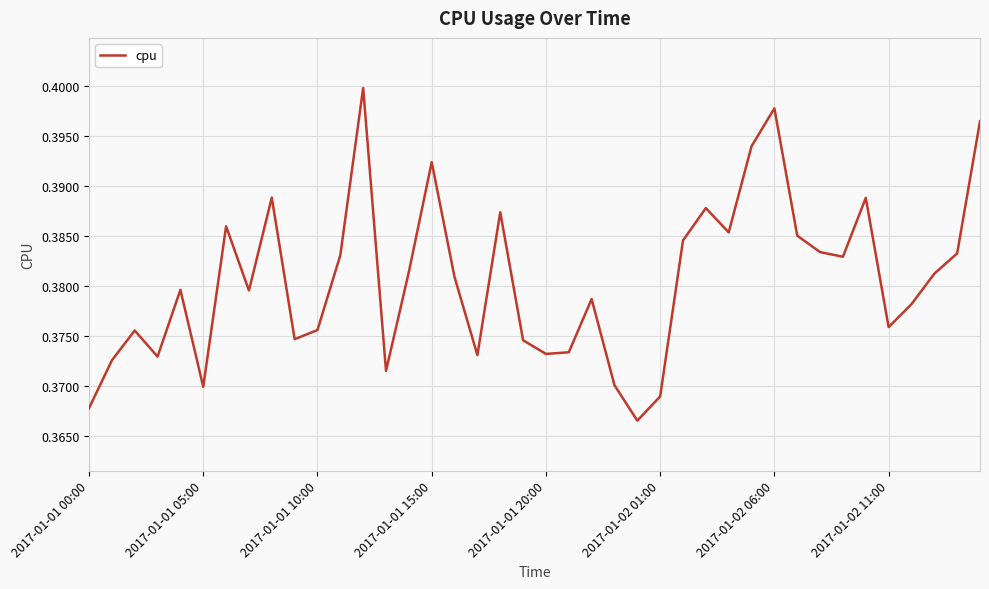

What is the label of the 40th point from the right?

2017-01-01 00:00